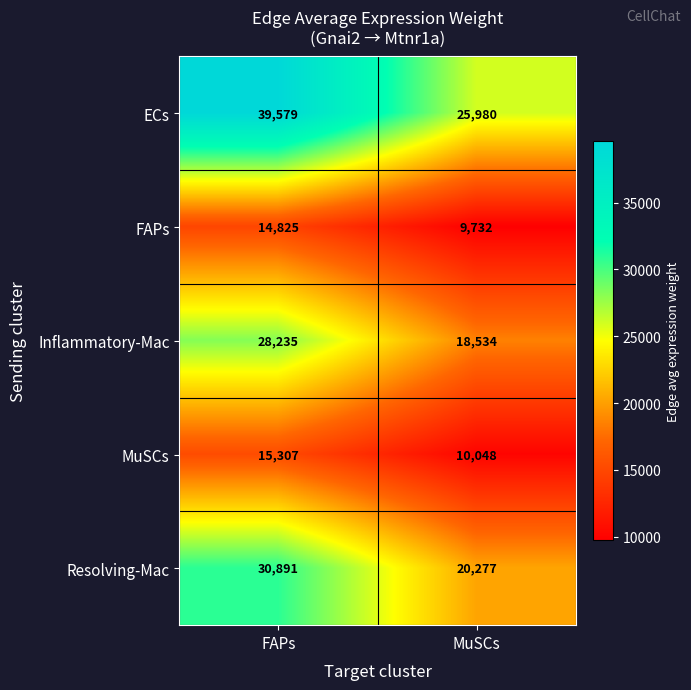

Reading right to left, what are all the values shown in this chart?

ECs: MuSCs=25980	FAPs=39579
FAPs: MuSCs=9732	FAPs=14825
Inflammatory-Mac: MuSCs=18534	FAPs=28235
MuSCs: MuSCs=10048	FAPs=15307
Resolving-Mac: MuSCs=20277	FAPs=30891